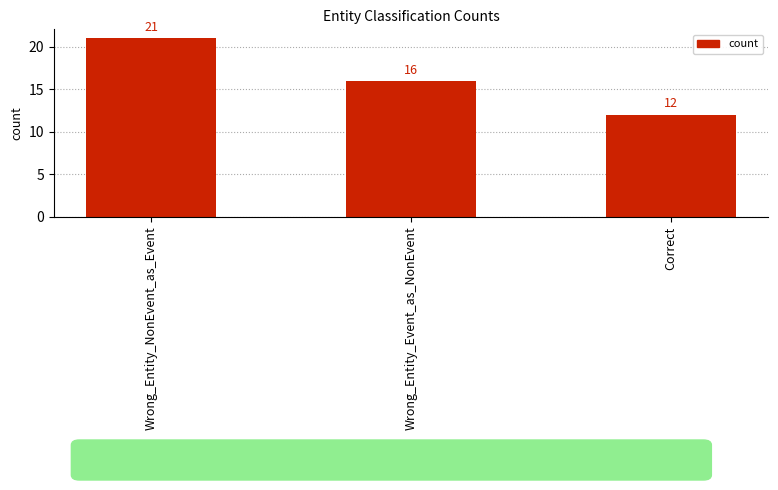

What is the average value?

16